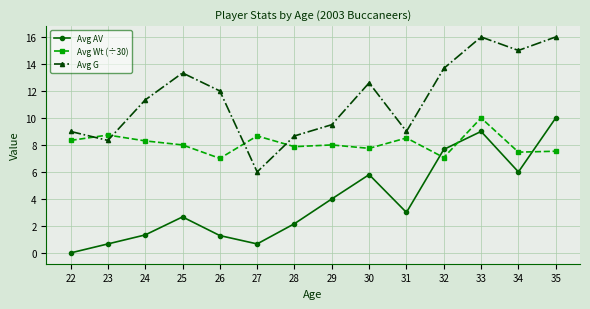

At 26, list the series in order from largest to smallest.

Avg G, Avg Wt (÷30), Avg AV